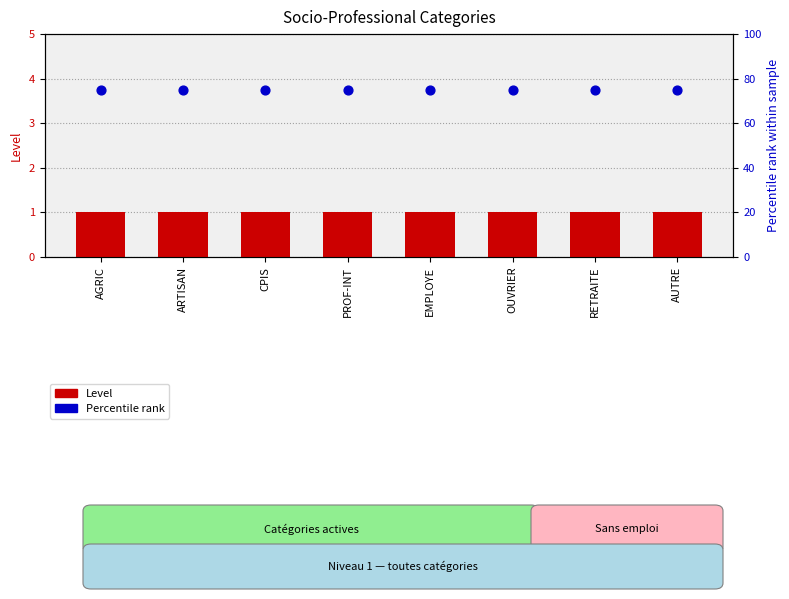

What is the total value across all series at OUVRIER?

76